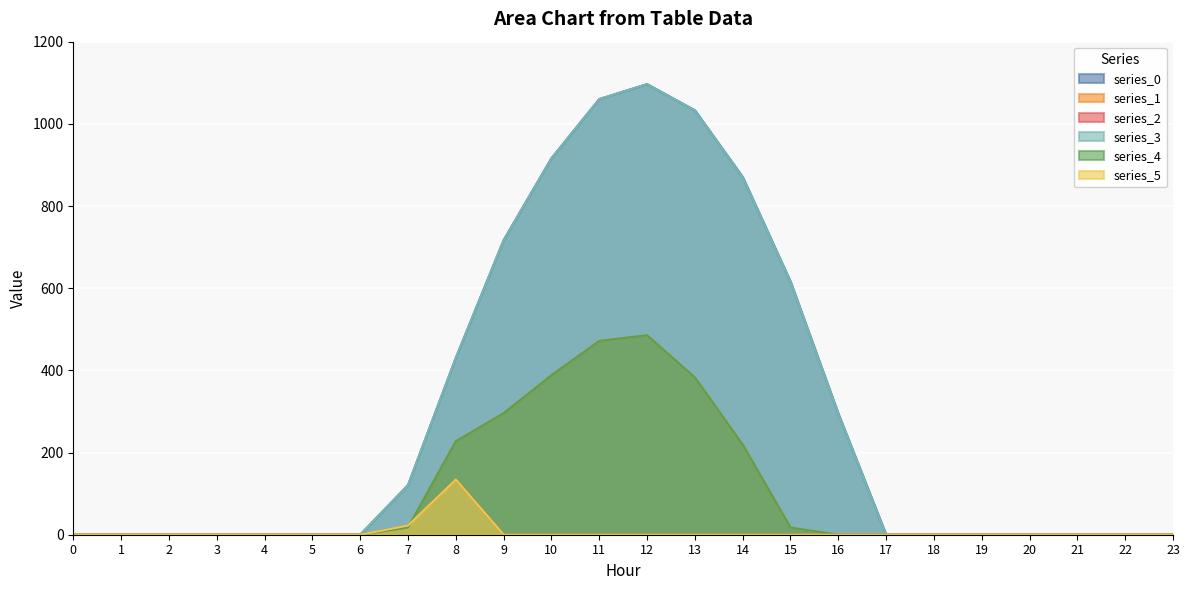

What is the difference between the maximum and minimum values in the series_4 series?

485.4